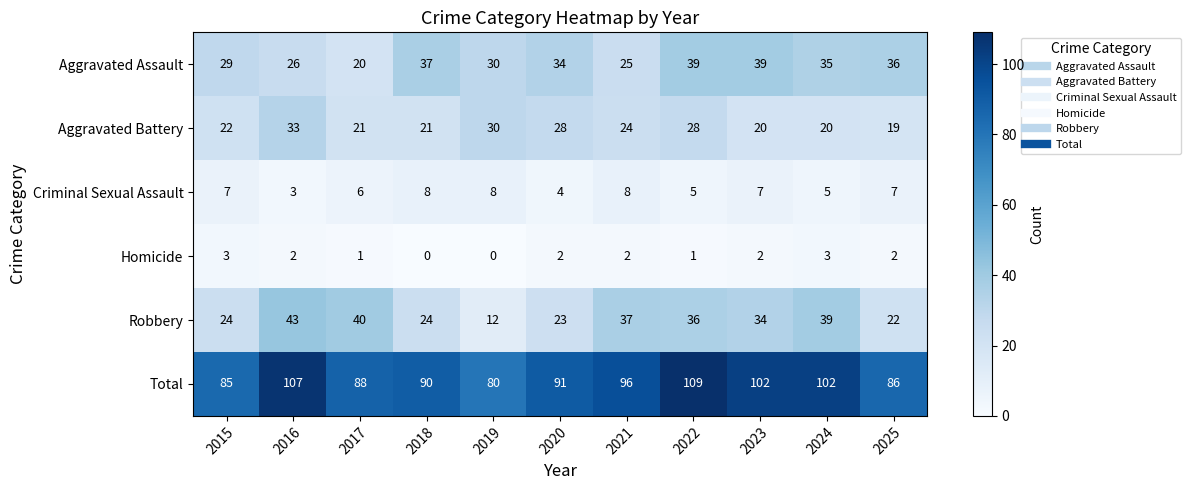

Which category has the lowest value in the Aggravated Battery series?

2025